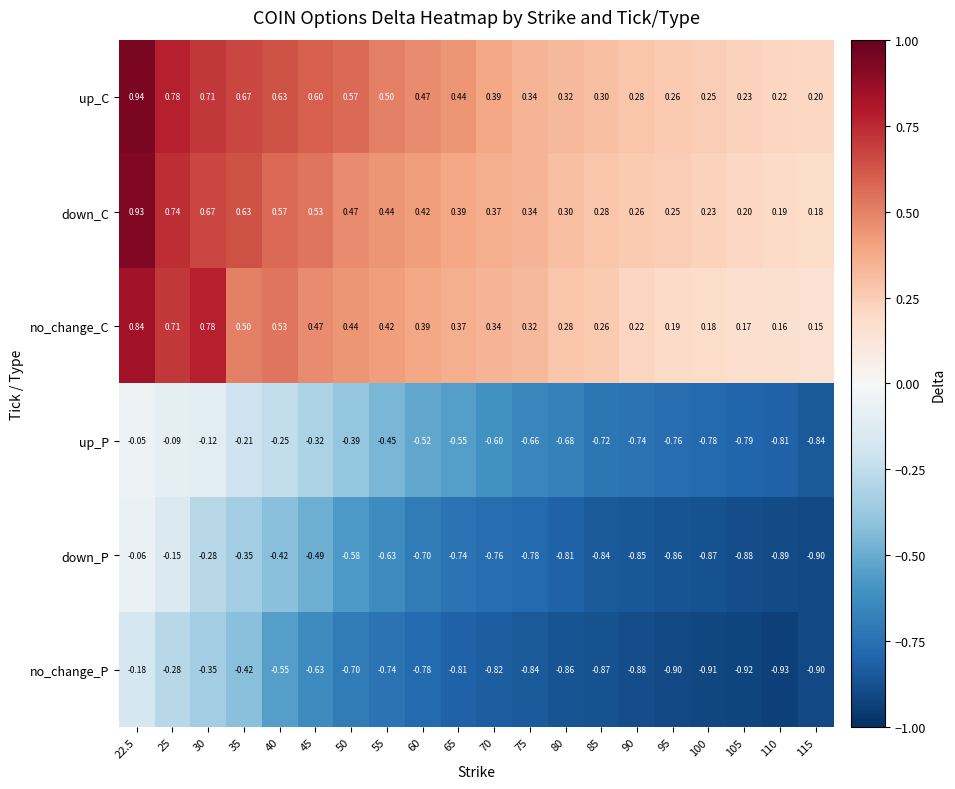

Rank the series by their maximum value, from highest to lowest.

up_C, down_C, no_change_C, up_P, down_P, no_change_P